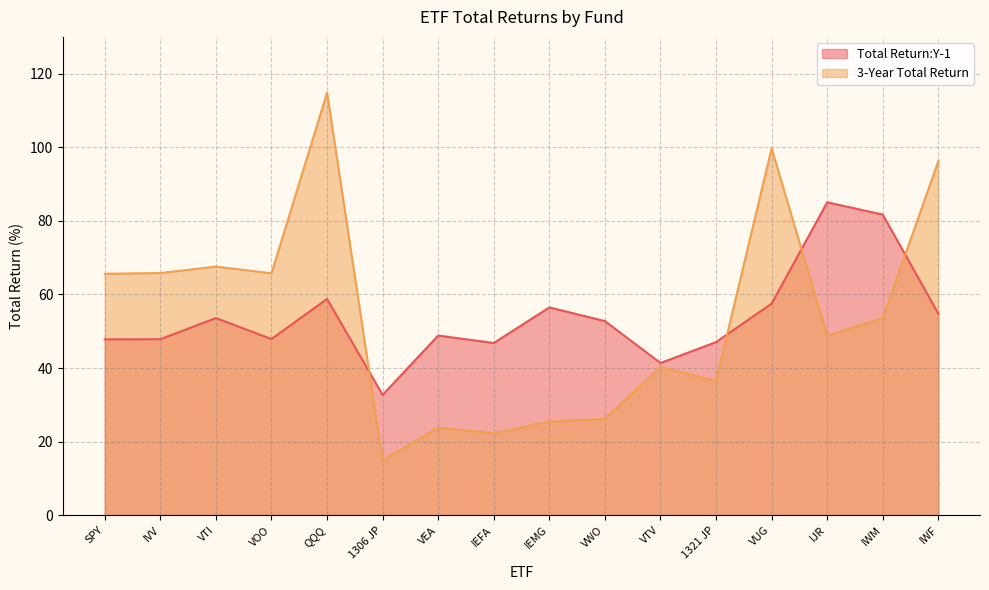

How many interior local peaks does the 3-Year Total Return series have?

5